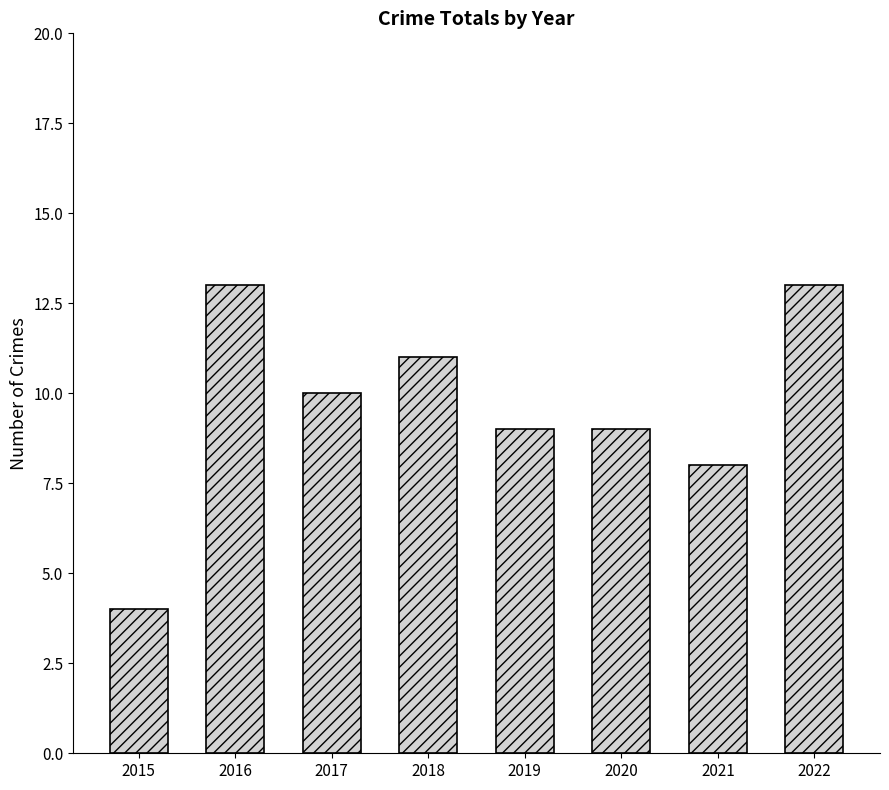

What is the value of the 1st bar from the left?

4